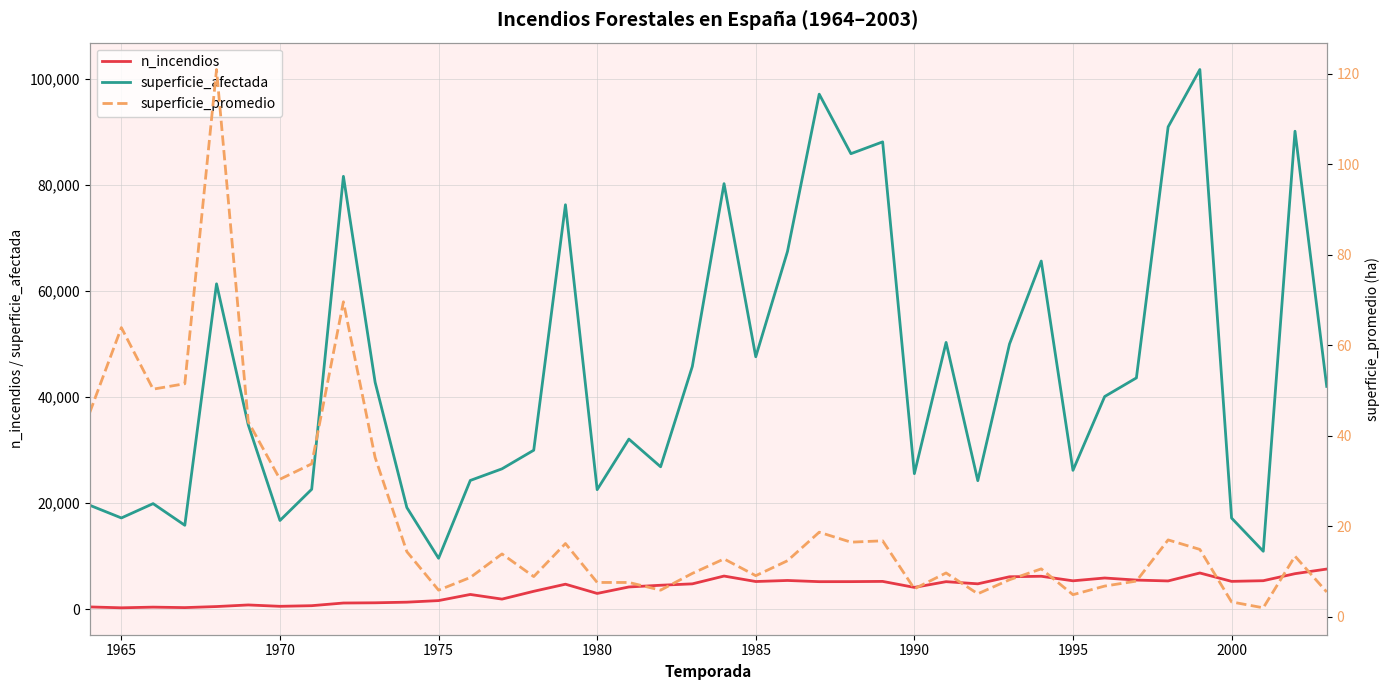

What is the highest value of the superficie_afectada series?

101691